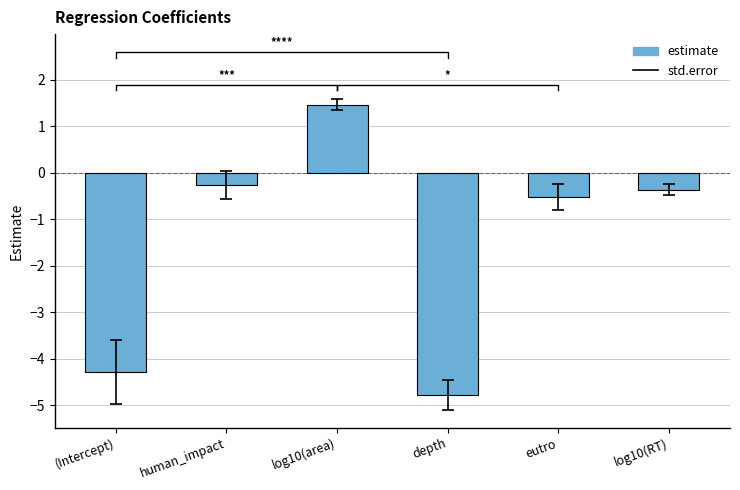

Is it true that the value at log10(area) is 1.5?

True